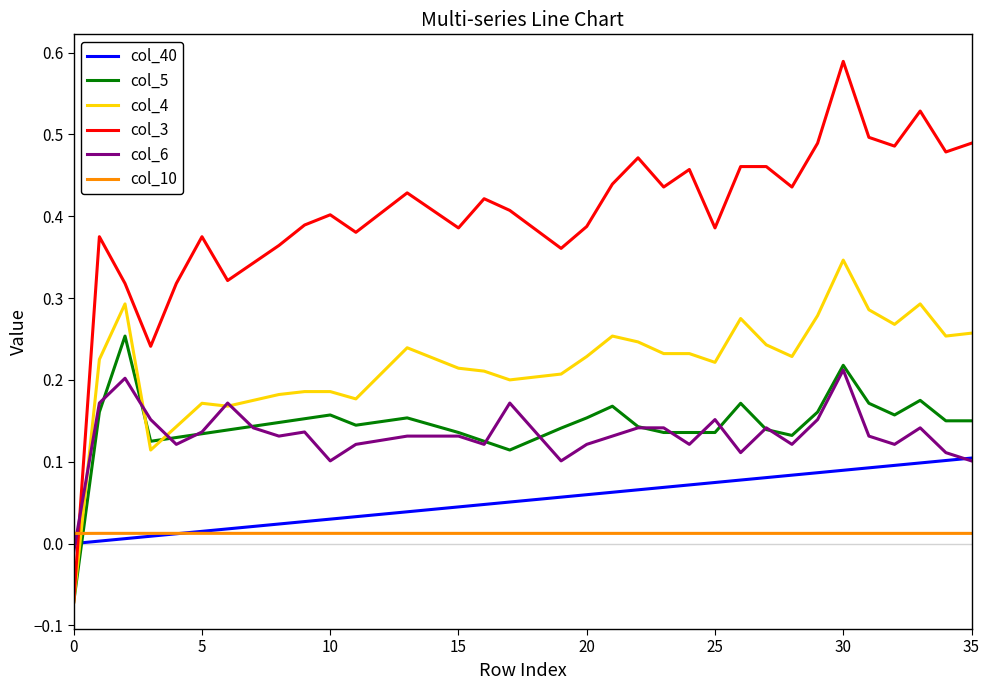

Rank the series by their maximum value, from highest to lowest.

col_3, col_4, col_5, col_6, col_40, col_10